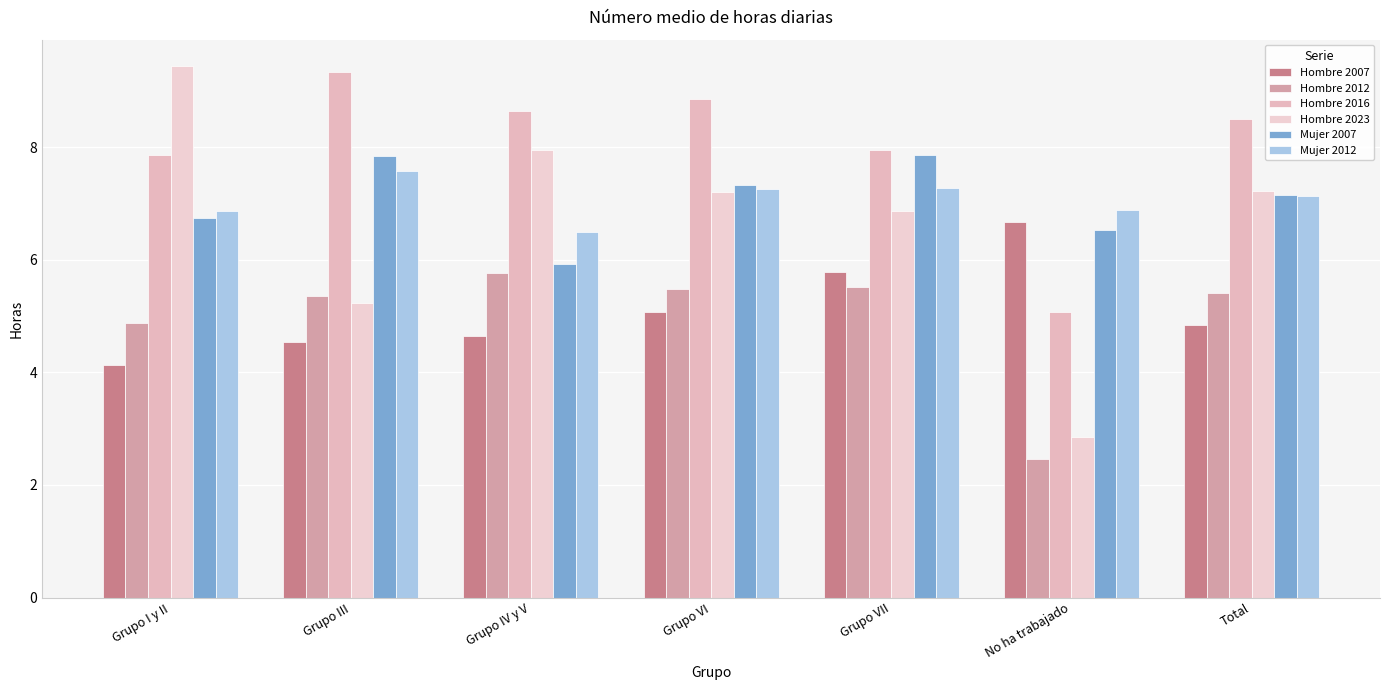

Count the number of categories in the chart.

7